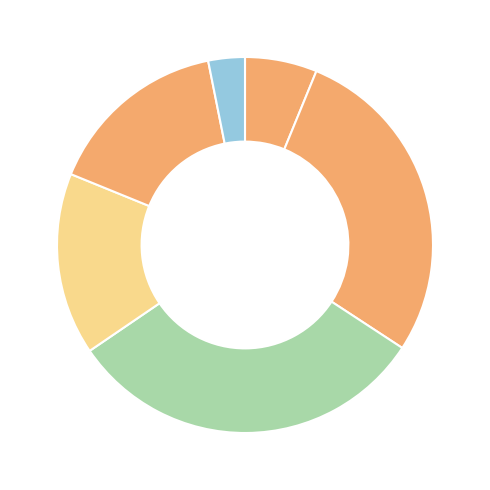

Count the number of slices in the pie.

6